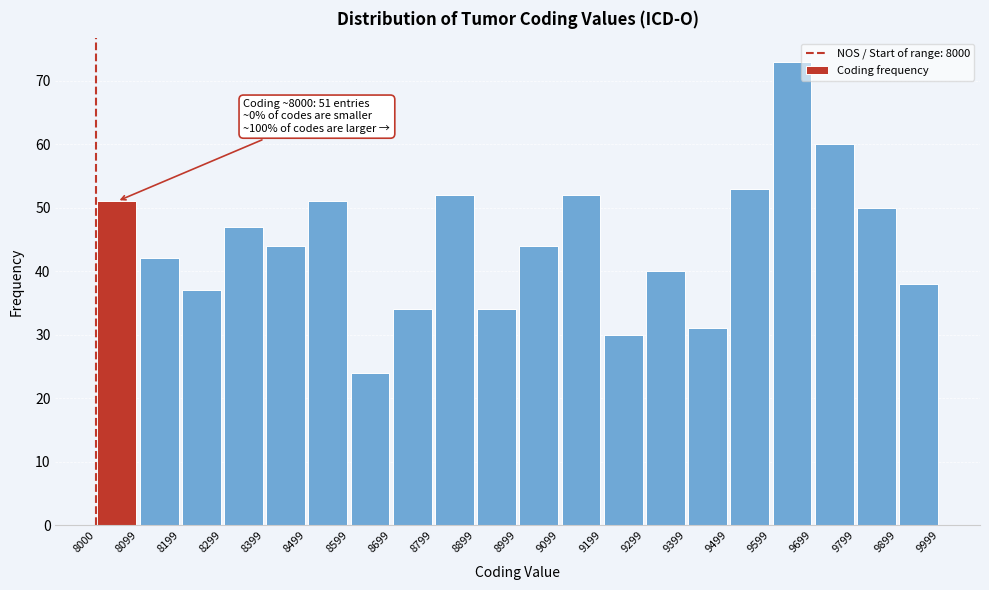

Which range on the x-axis has the tallest bar?

9599 to 9699